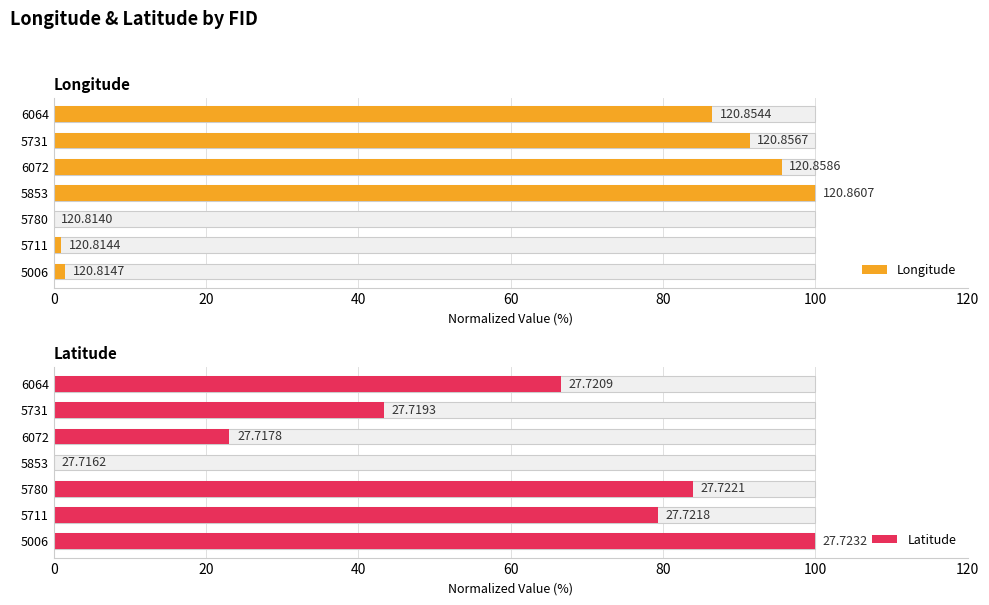

List the series in order of their peak value, highest first.

Longitude, Latitude